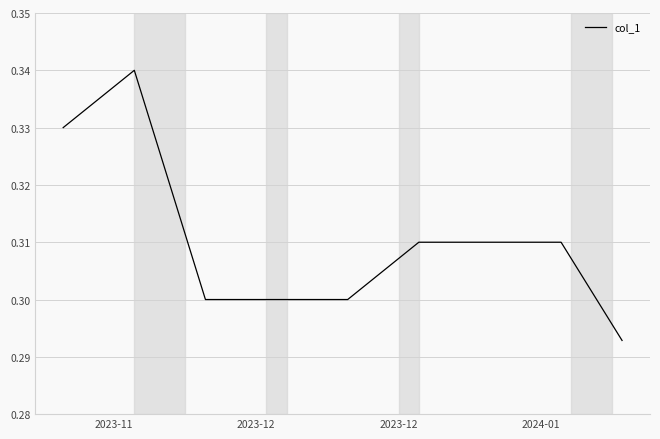

How many lines are shown in the chart?

1